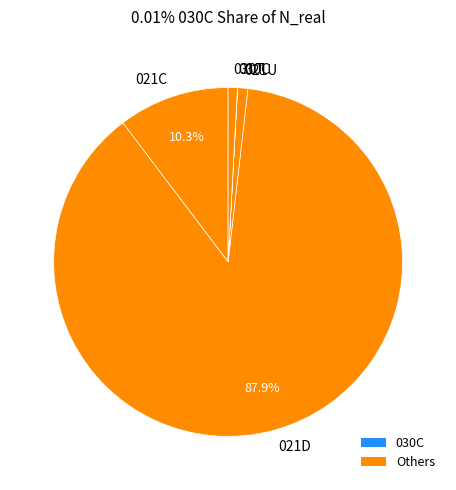

Is it true that 021U is 13% of the pie?

False